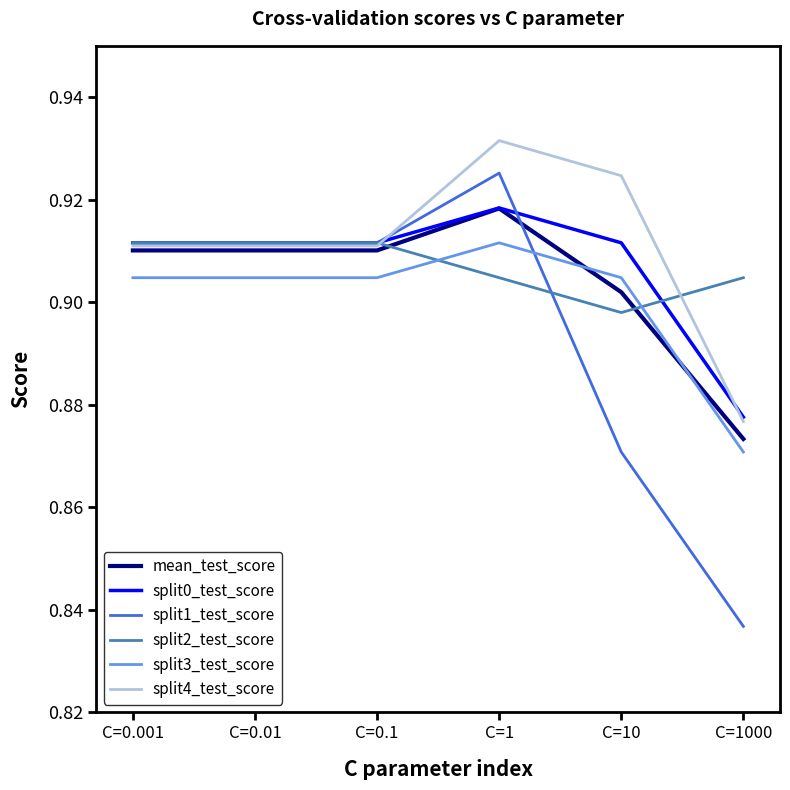

Between C=0.01 and C=1000, which series saw the biggest shift?

split1_test_score